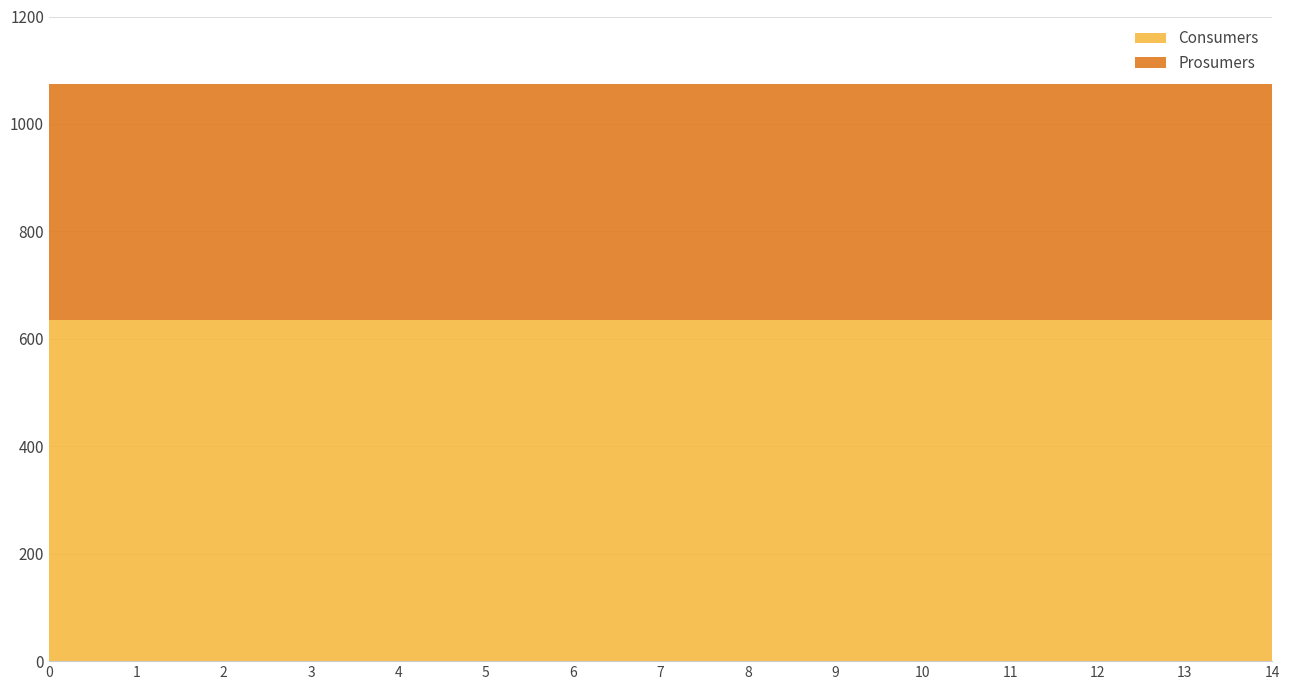

What is the difference between the highest and lowest values at 0?

195